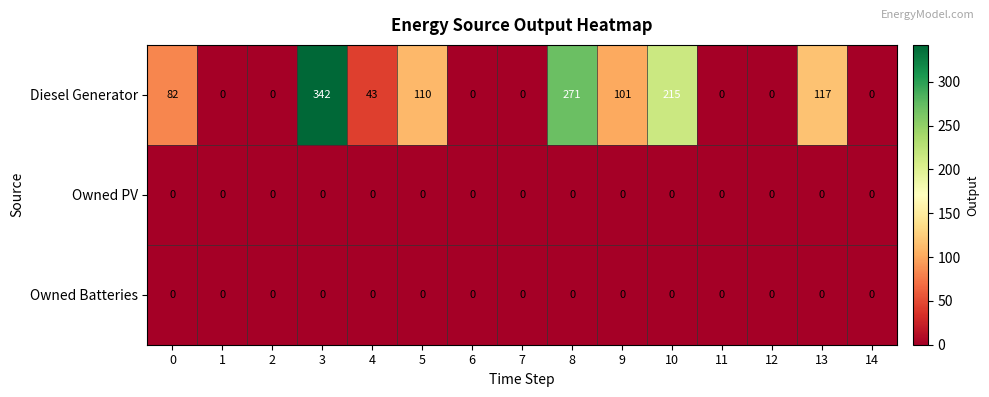

Where is Diesel Generator nearest to the value 171?

10